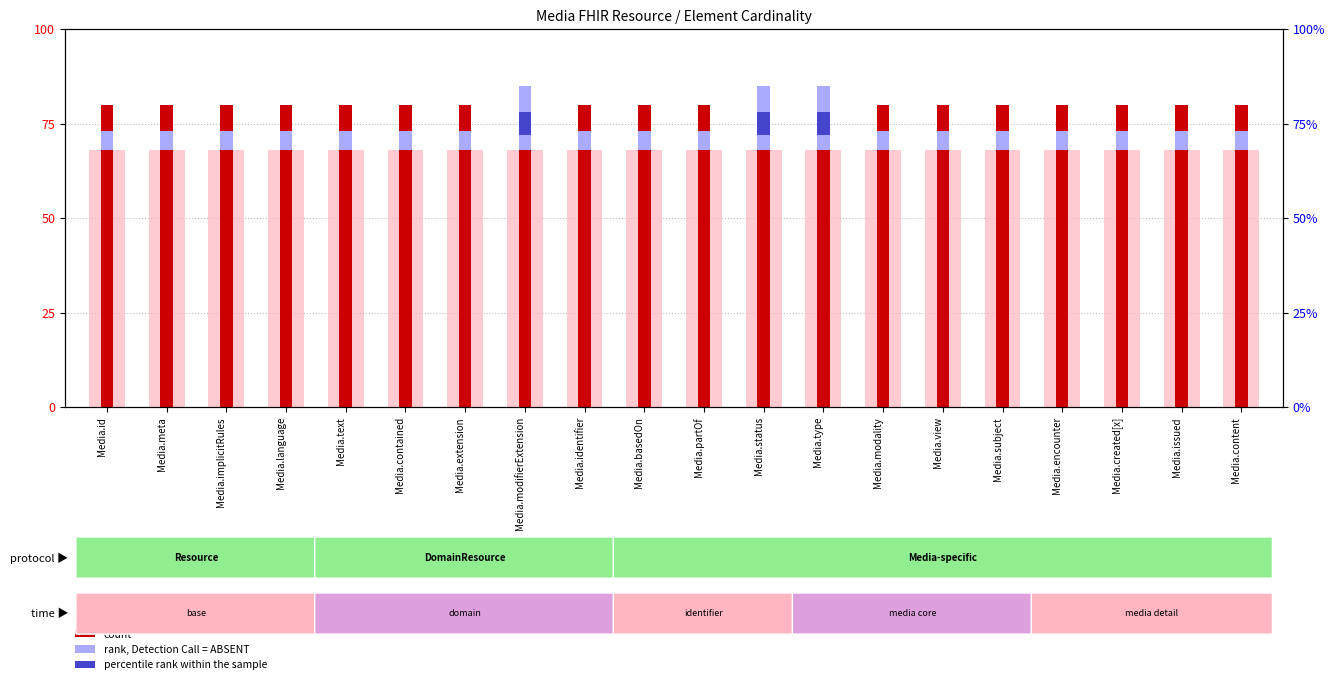

How many bars are there in each group?

3